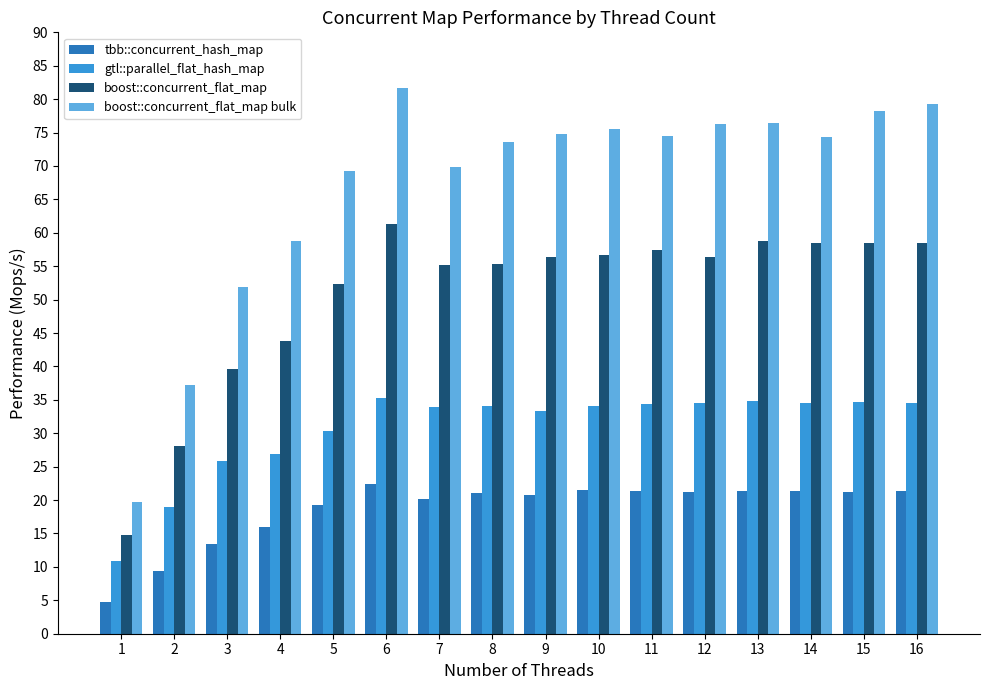

Rank the series by their average value, from lowest to highest.

tbb::concurrent_hash_map, gtl::parallel_flat_hash_map, boost::concurrent_flat_map, boost::concurrent_flat_map bulk